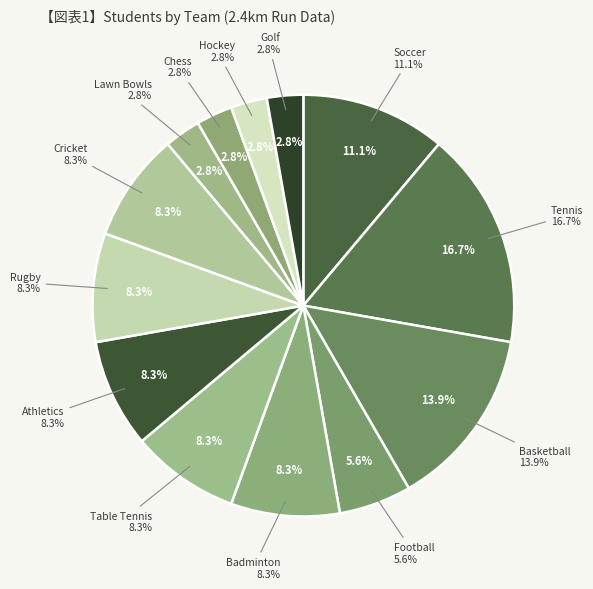

To the nearest percent, what is the average slice percentage?

8%